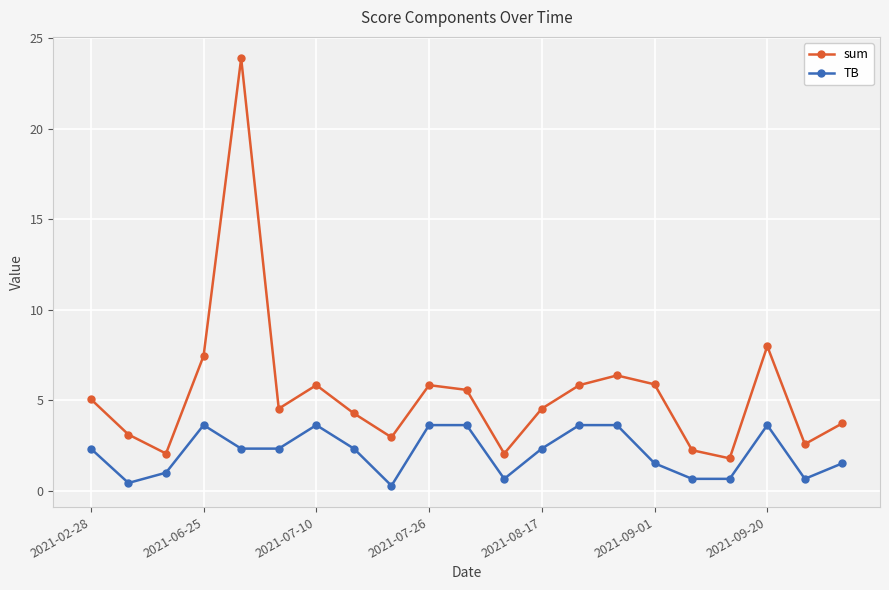

How many distinct data groups are displayed?

2